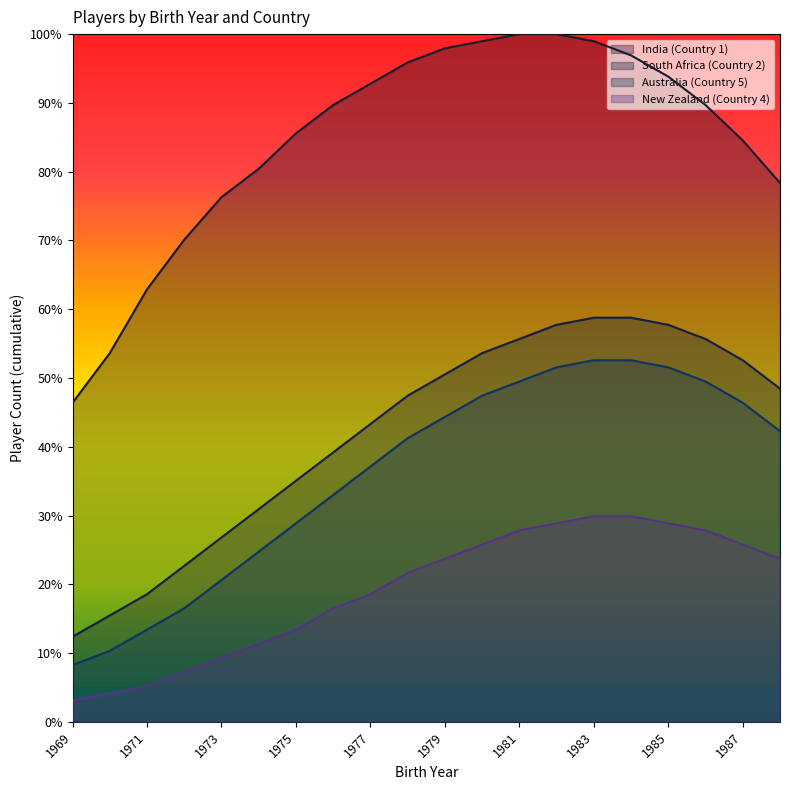

At which label is India (Country 1) closest to 73?

1972